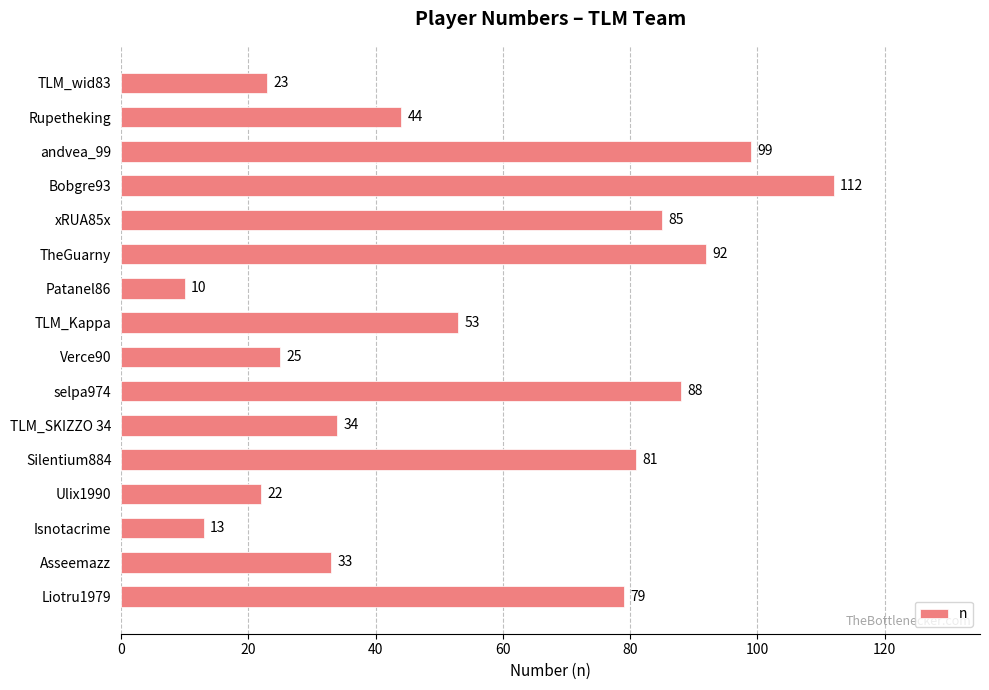

Where is the data nearest to the value 61?

TLM_Kappa